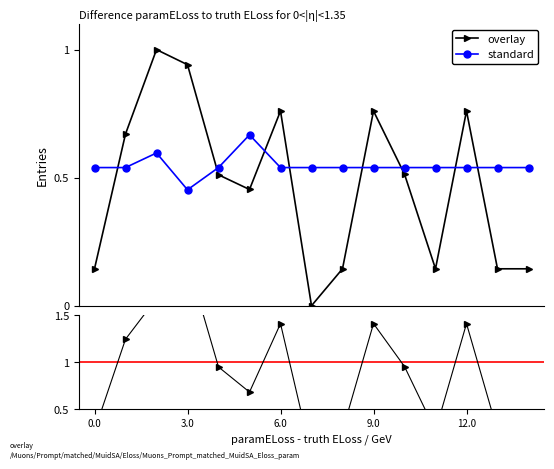

How many interior local peaks does the overlay series have?

4